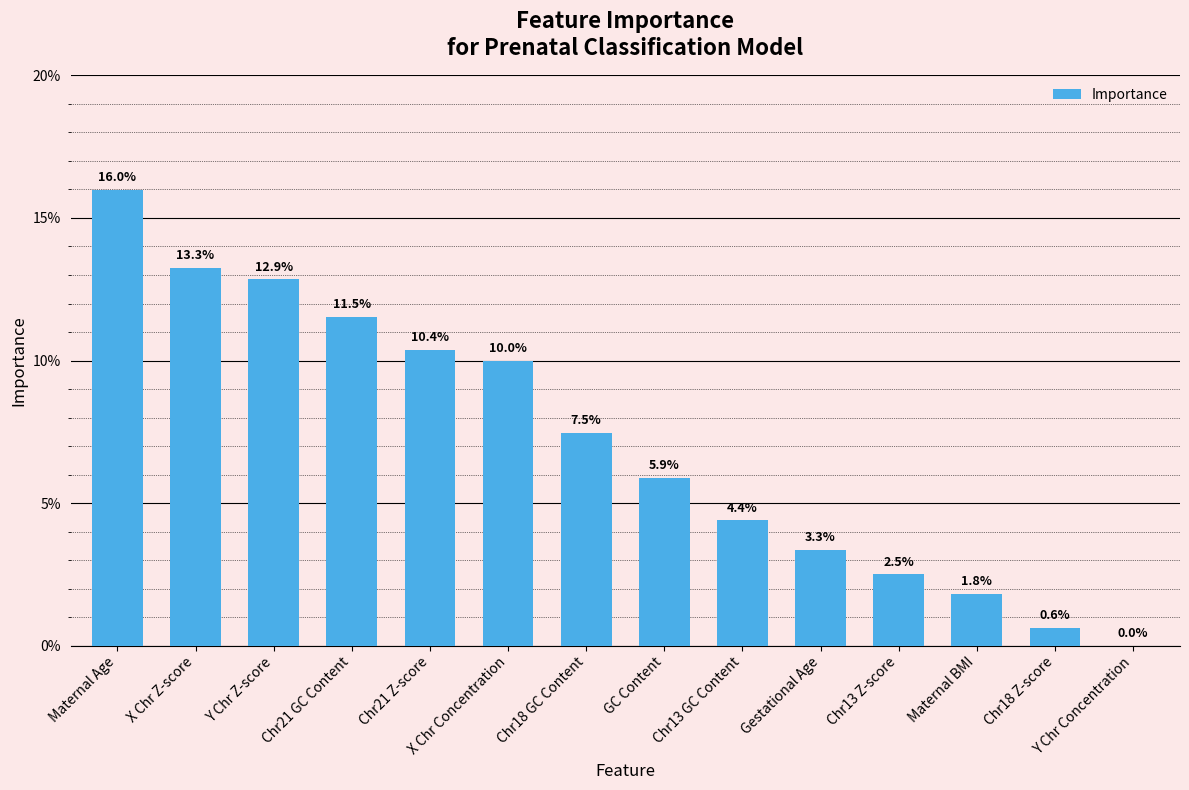

Reading left to right, transcribe all the data shown in this chart.

0.2	0.1	0.1	0.1	0.1	0.1	0.1	0.1	0.0	0.0	0.0	0.0	0.0	0.0